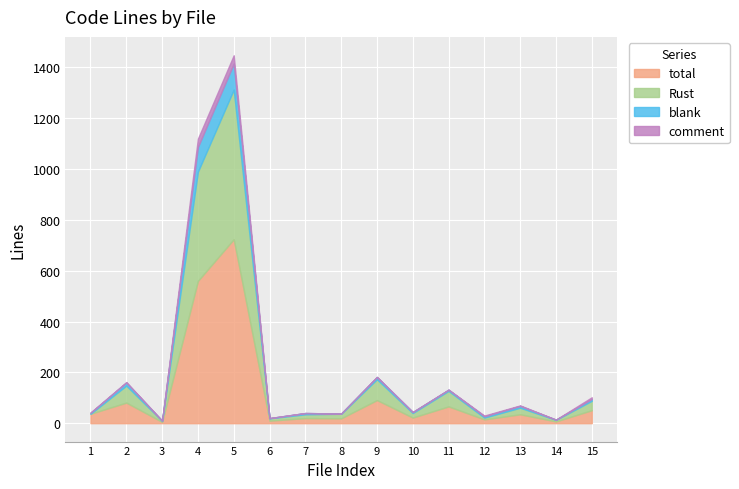

What is the highest value of the total series?

724